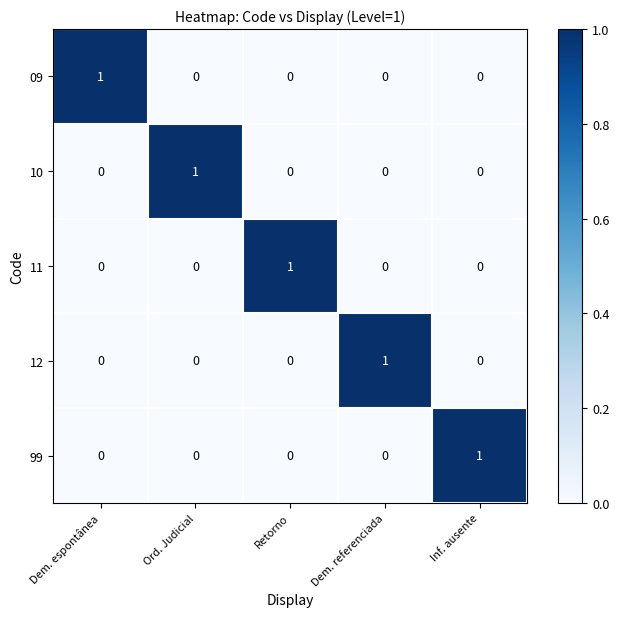

The 10 series shows 0 at Dem. referenciada. True or false?

True